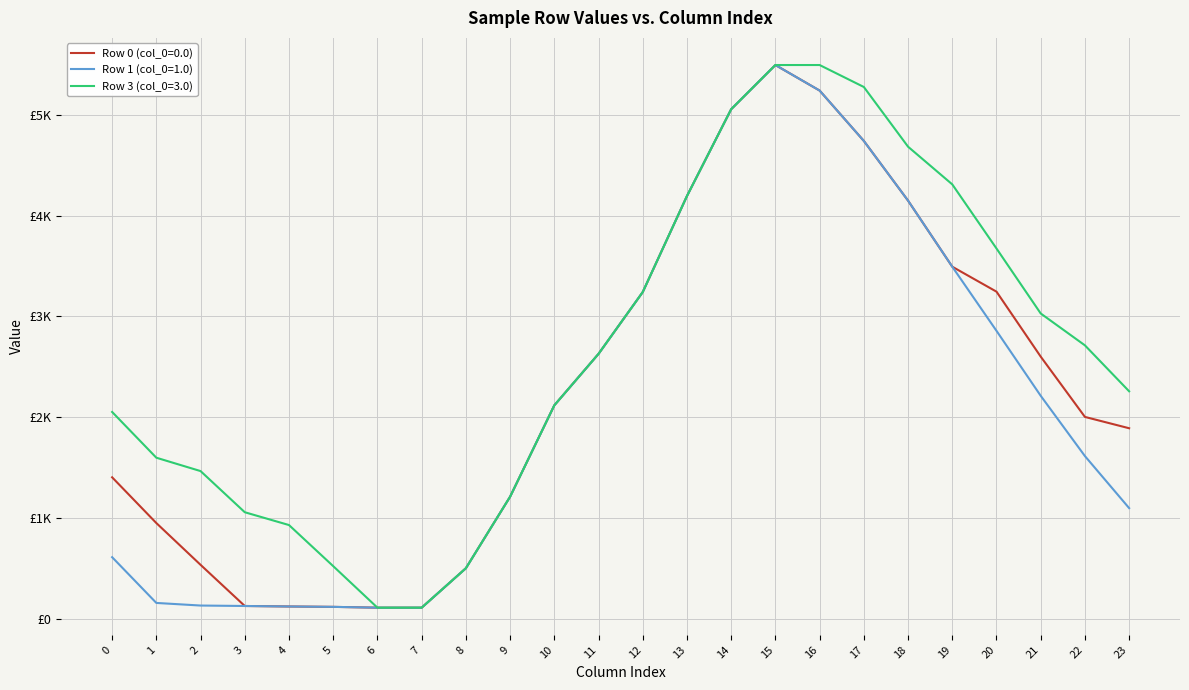

Reading right to left, extract all data points from this chart.

Row 0 (col_0=0.0): 23=1890.6	22=2003.0	21=2601.3	20=3246.1	19=3493.6	18=4149.4	17=4742.0	16=5241.9	15=5495.3	14=5056.7	13=4195.1	12=3242.0	11=2628.8	10=2118.0	9=1210.9	8=501.2	7=109.9	6=109.9	5=118.0	4=121.8	3=126.7	2=535.2	1=949.7	0=1403.7
Row 1 (col_0=1.0): 23=1097.8	22=1614.3	21=2212.6	20=2857.4	19=3493.6	18=4149.4	17=4742.0	16=5241.9	15=5495.3	14=5056.7	13=4195.1	12=3242.0	11=2628.8	10=2118.0	9=1210.9	8=501.2	7=109.9	6=109.9	5=118.0	4=121.8	3=126.7	2=131.2	1=157.0	0=611.0
Row 3 (col_0=3.0): 23=2257.2	22=2713.2	21=3029.6	20=3674.5	19=4310.7	18=4684.6	17=5277.2	16=5495.3	15=5495.3	14=5056.7	13=4195.1	12=3242.0	11=2628.8	10=2118.0	9=1210.9	8=501.2	7=109.9	6=109.9	5=522.1	4=929.9	3=1057.0	2=1465.5	1=1598.2	0=2052.2